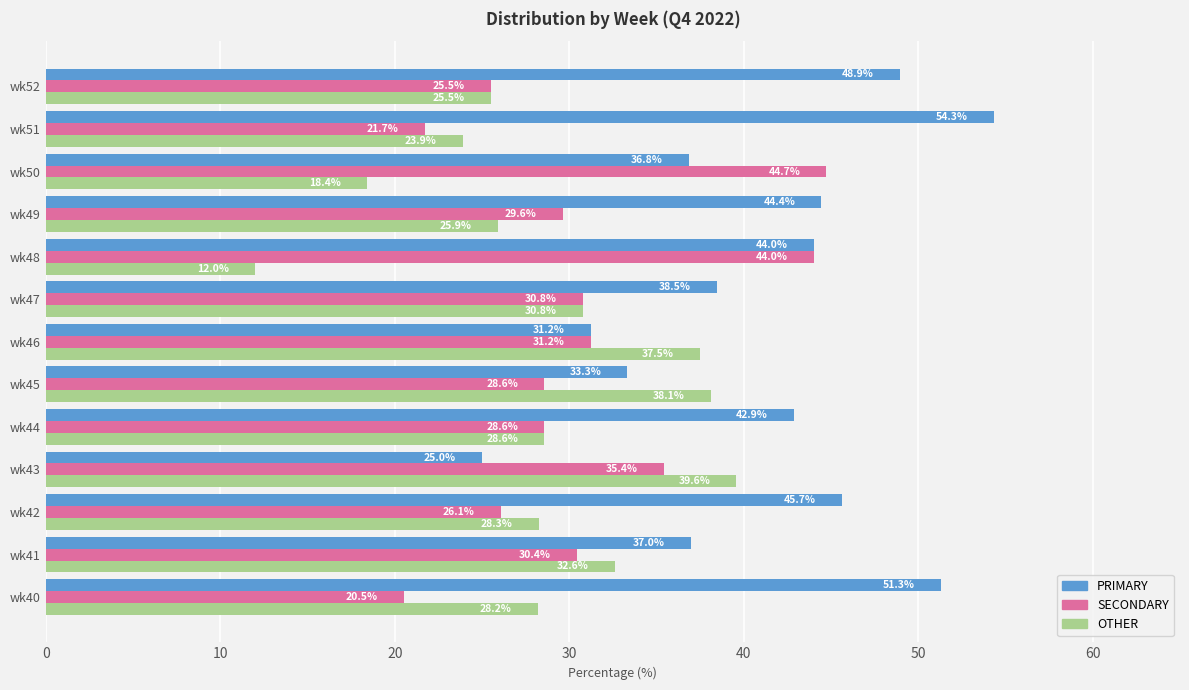

Which series has the widest spread of values?

PRIMARY